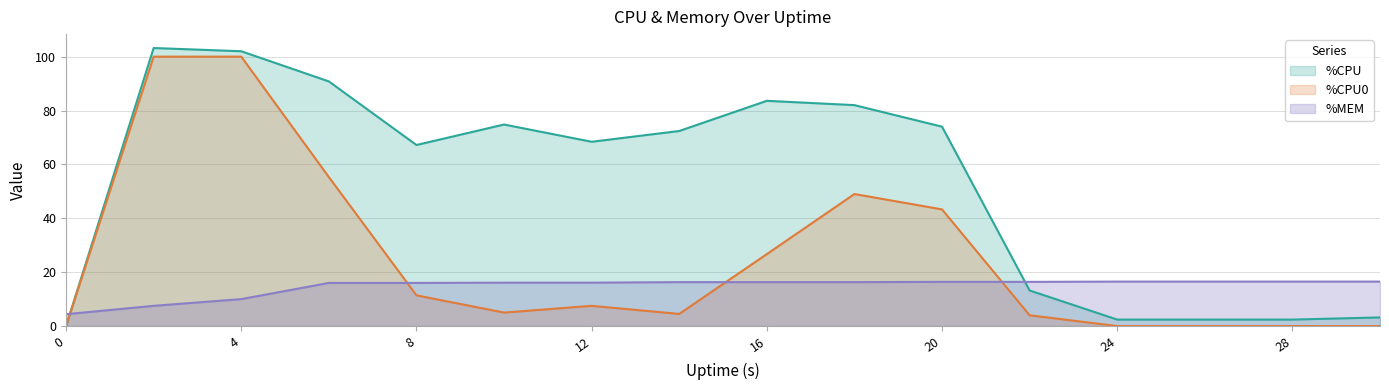

Which has a higher value, 4 or 24?

4